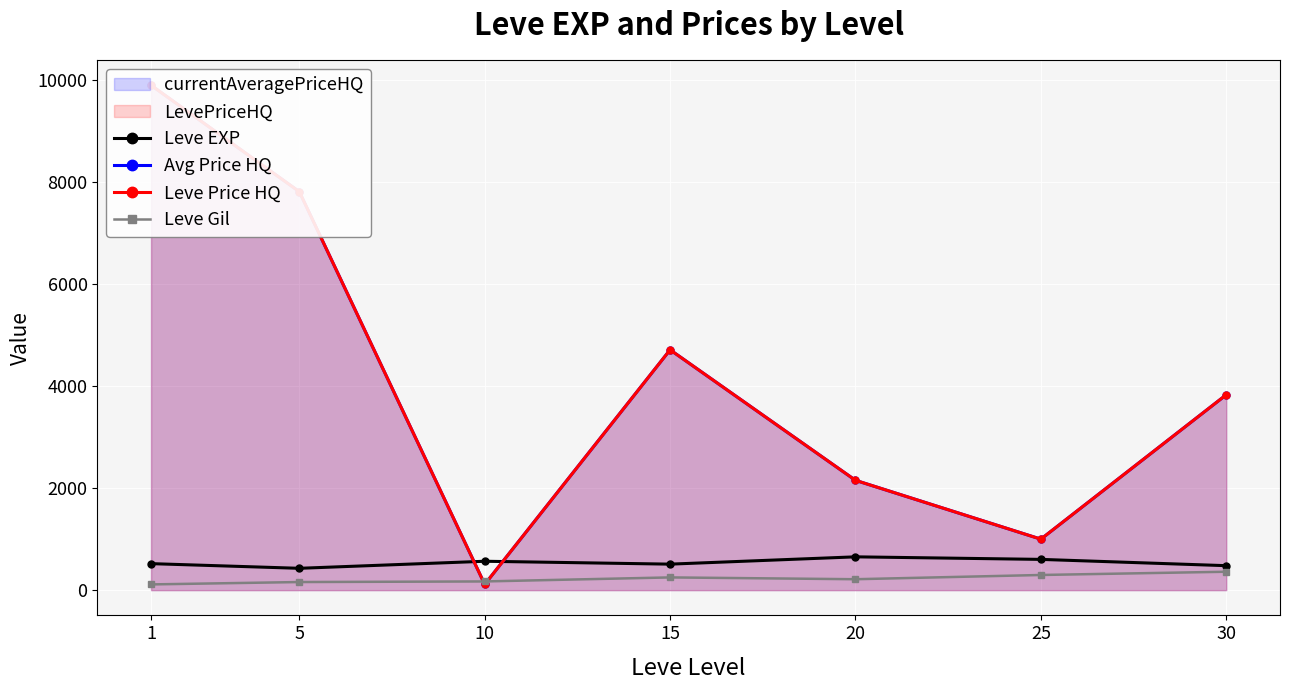

What is the spread (max minus min) of values at 25?

702.7